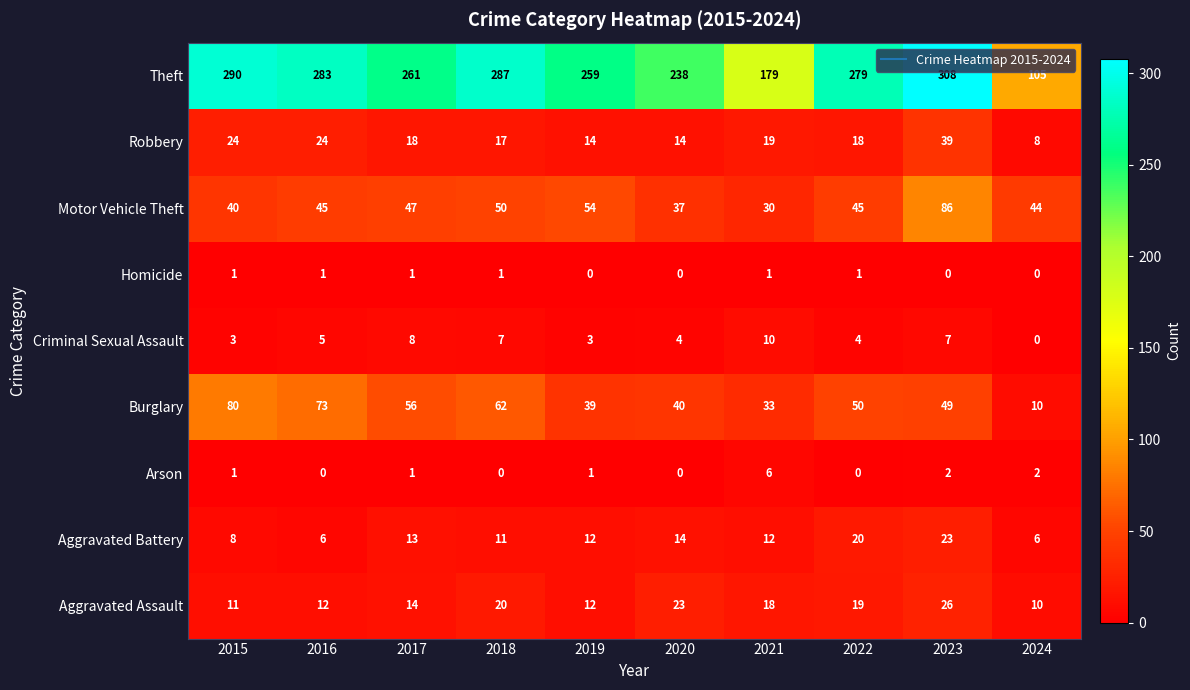

Between 2015 and 2022, which series saw the biggest shift?

Burglary